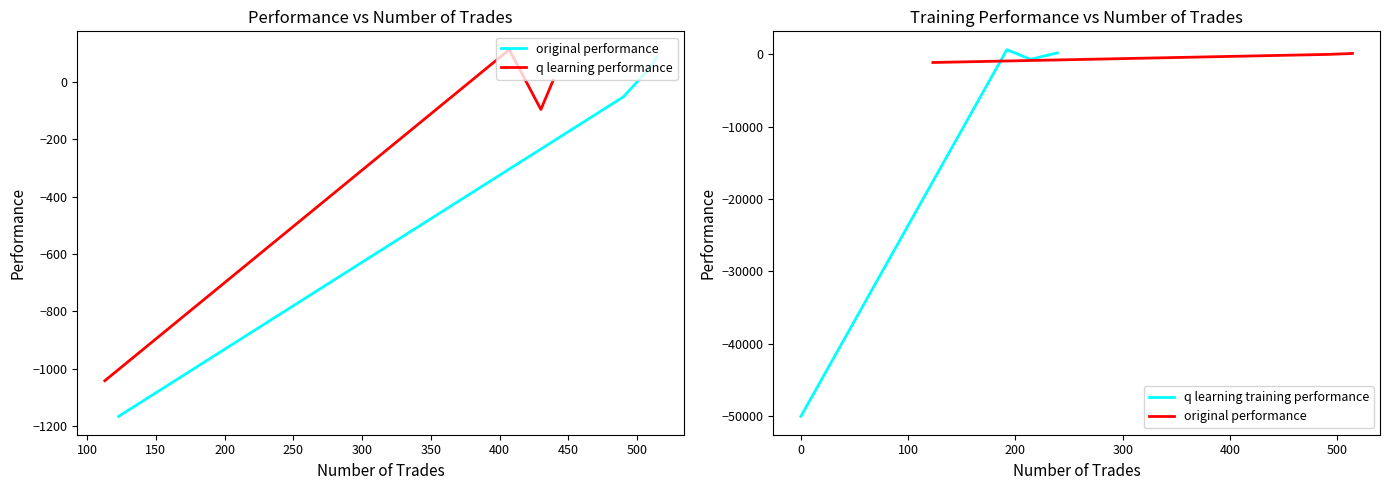

Which series changed the most between 50 and 100?

q learning training performance